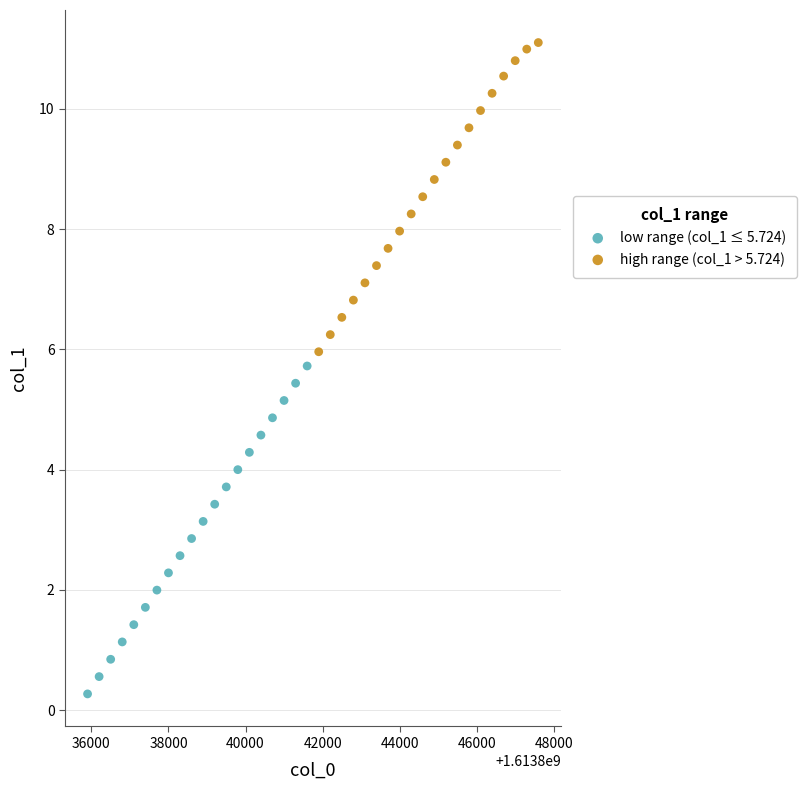

Which series contains the lowest Y value?

low range (col_1 ≤ 5.724)